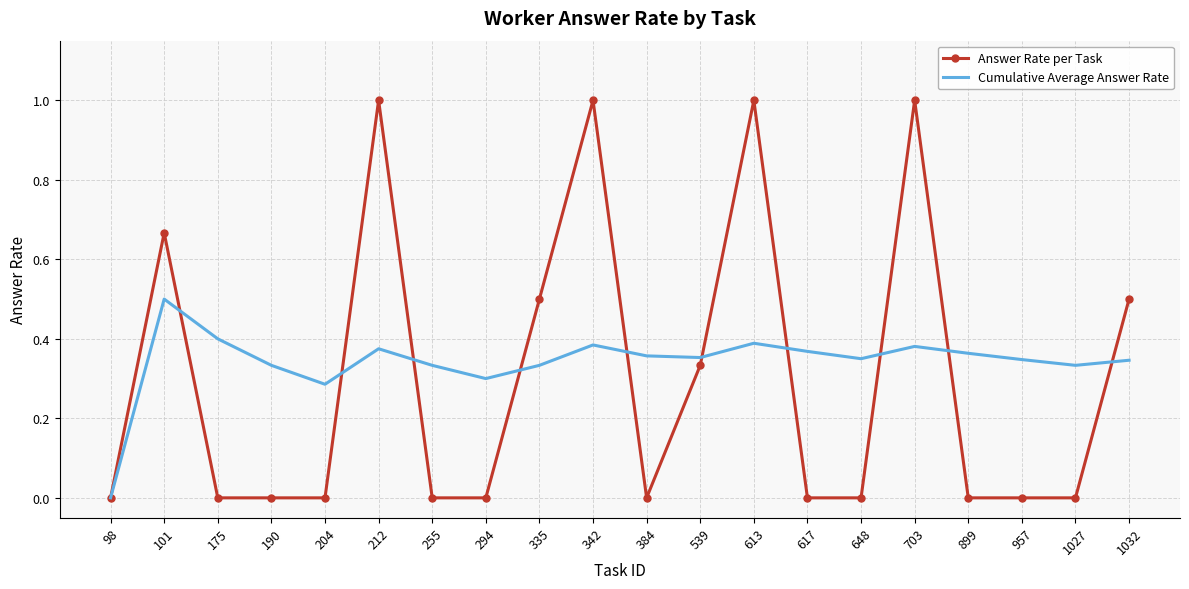

Rank the series at 1027 from highest to lowest value.

Cumulative Average Answer Rate, Answer Rate per Task